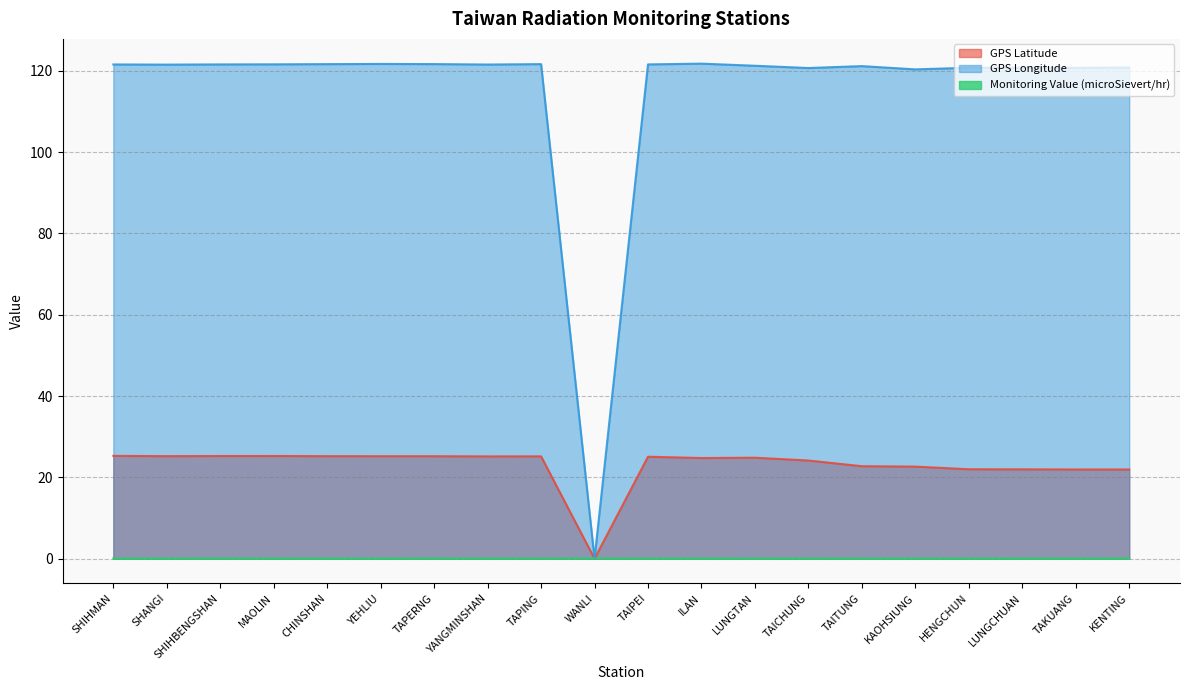

Between TAPING and KENTING, which is larger?

TAPING